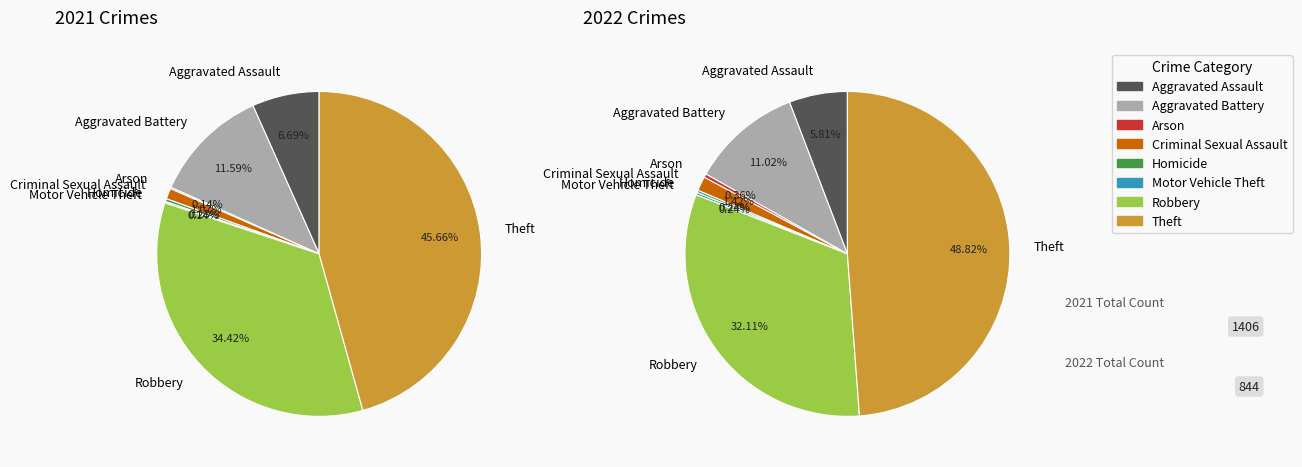

What is the total percentage of Robbery and Aggravated Assault?

37.9%